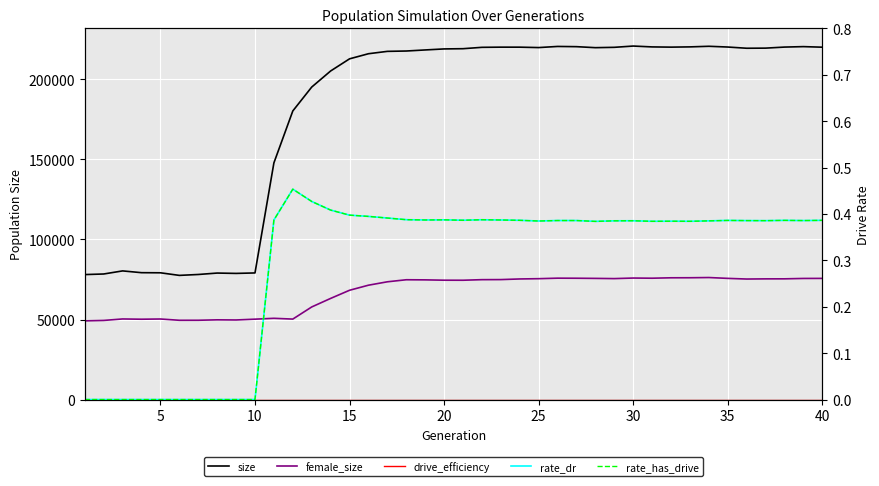

What is the total value across all series at 35?

295901.8